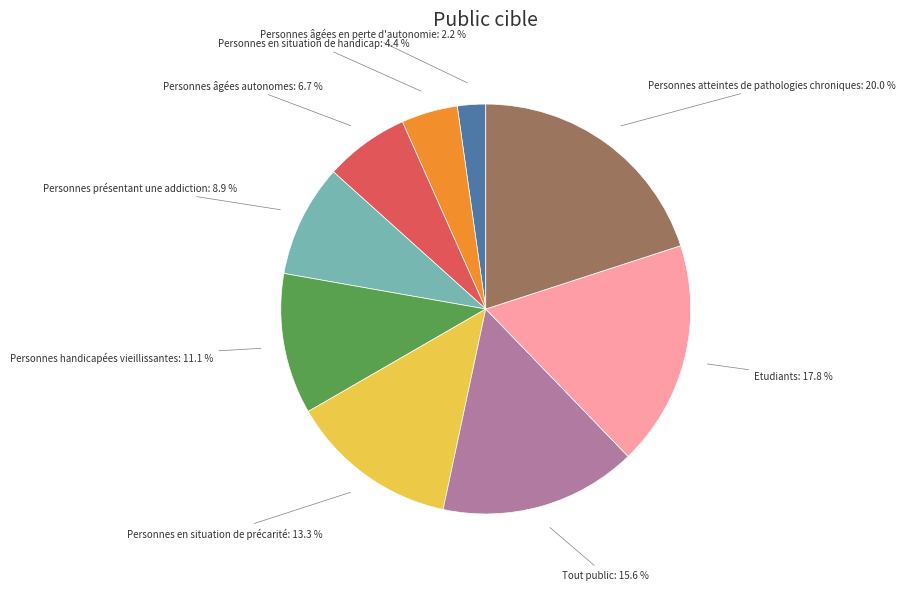

To the nearest percent, what is the difference between the Personnes âgées autonomes and Personnes en situation de handicap slice percentages?

2%